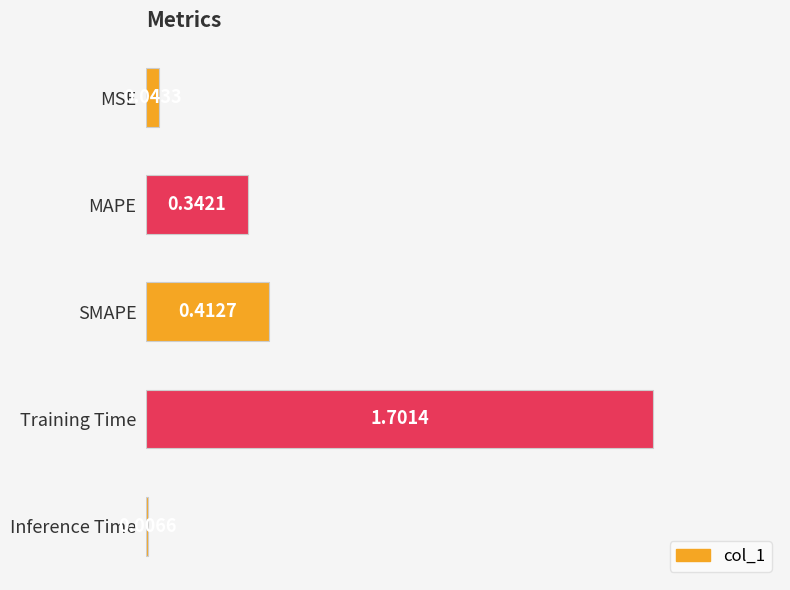

List the labels in order of value, smallest first.

Inference Time, MSE, MAPE, SMAPE, Training Time